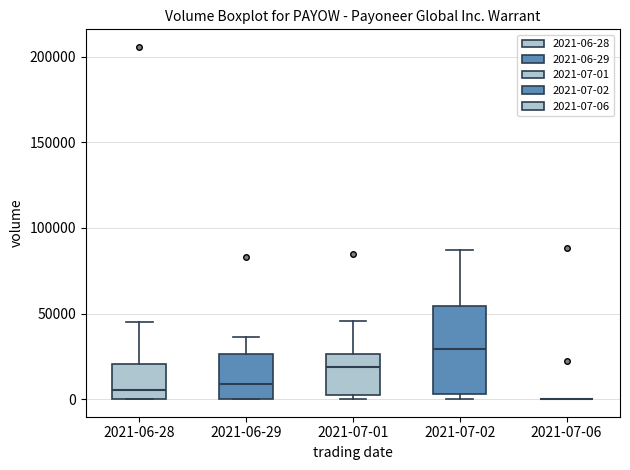

Reading left to right, read every box against the y-axis: the position of its median line, the range the box covers, and the ends of its whiskers. The values are not printed on the chart, so give them approximately, as read against the axis.

2021-06-28: median 5000, box 0 to 20000, whiskers 0 to 45000
2021-06-29: median 10000, box 0 to 25000, whiskers 0 to 35000
2021-07-01: median 20000, box 0 to 25000, whiskers 0 (just below the box's lower edge) to 45000
2021-07-02: median 30000, box 5000 to 55000, whiskers 0 to 85000
2021-07-06: box collapsed to a line at 0, whiskers 0 to 0